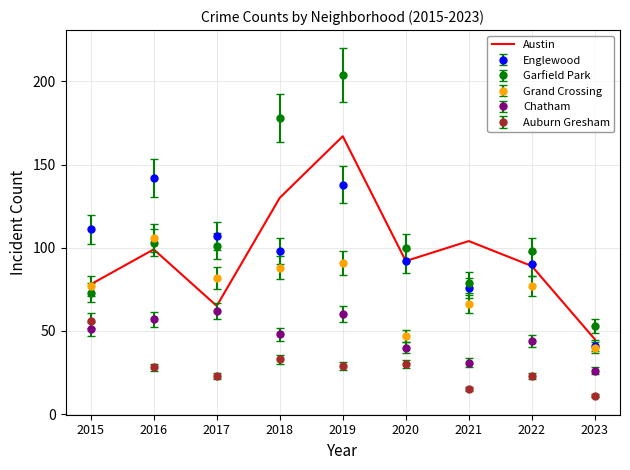

The Austin series shows 19 at 2015. True or false?

False